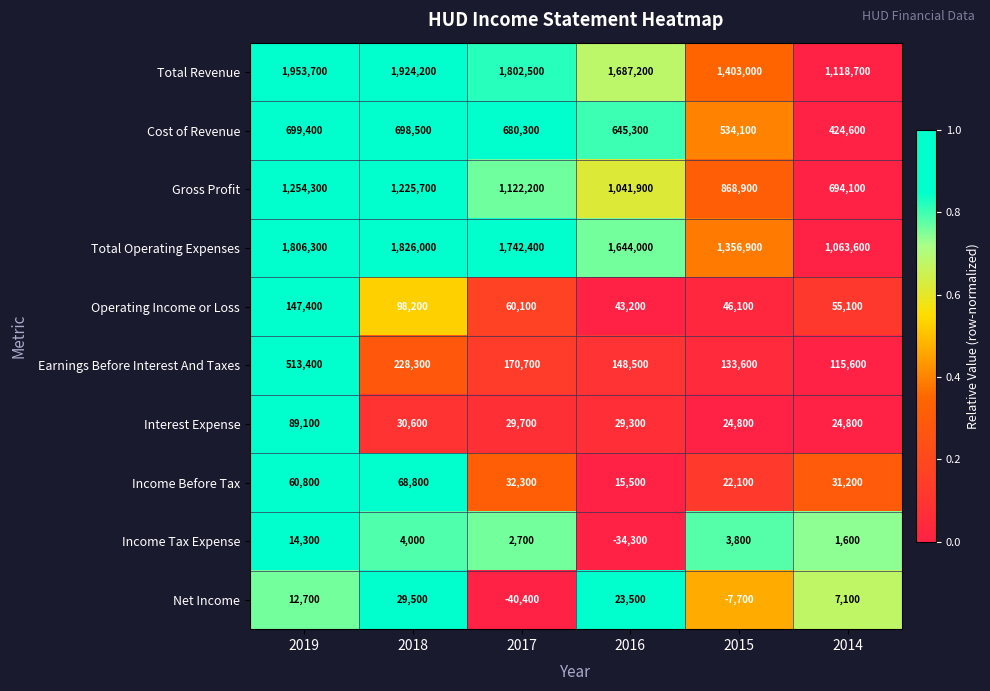

Which series has the widest spread of values?

Total Revenue